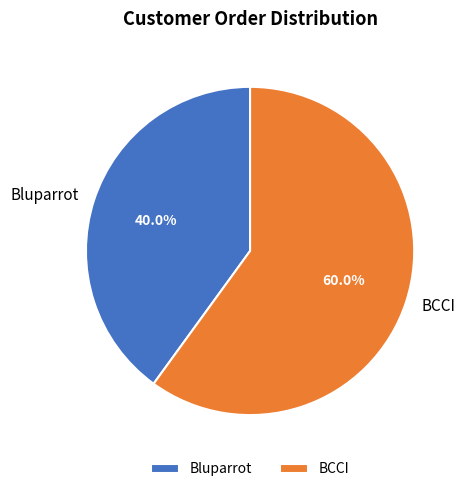

Count the number of slices in the pie.

2